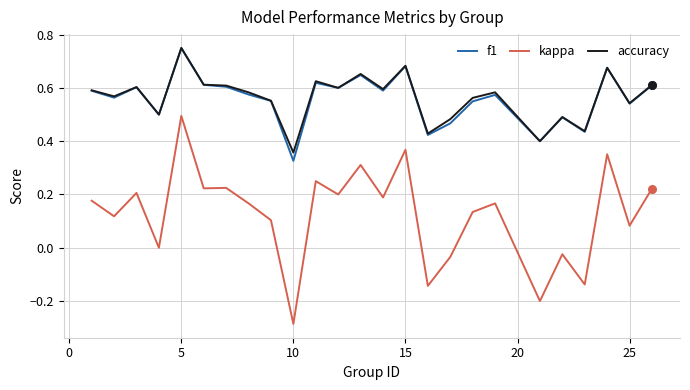

True or false: kappa and accuracy cross at least once.

False